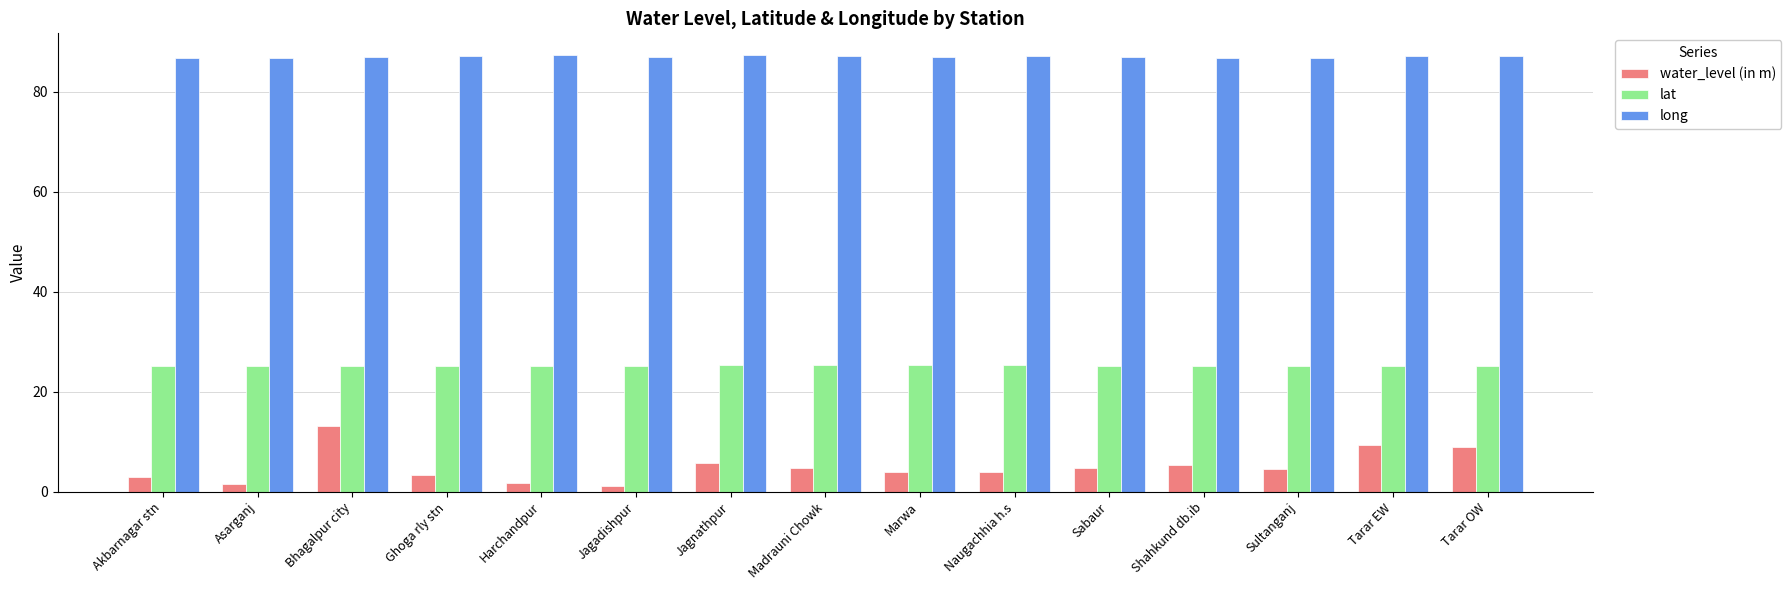

What is the greatest value displayed?

87.3